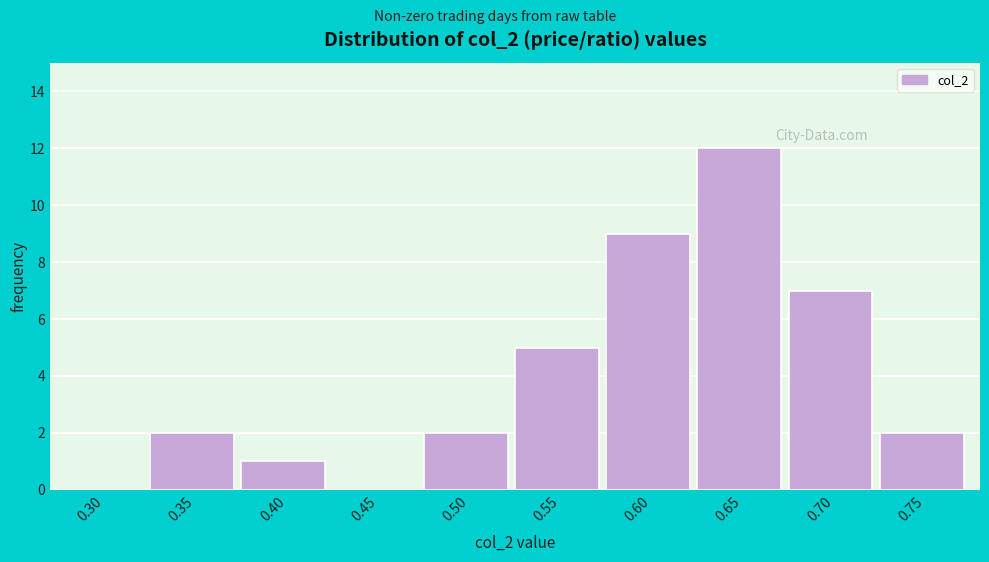

Reading left to right, list all the values displayed in this chart.

0.30=0	0.35=2	0.40=1	0.45=0	0.50=2	0.55=5	0.60=9	0.65=12	0.70=7	0.75=2